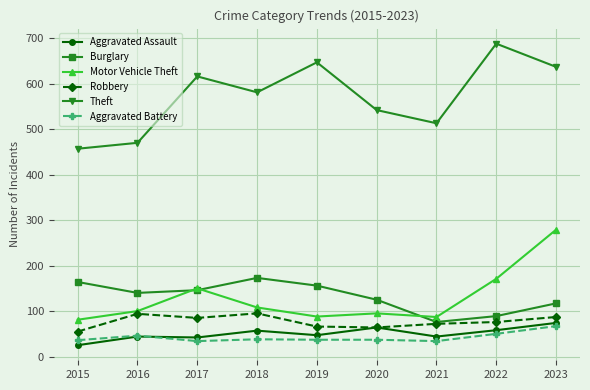

Does the chart display data point markers on the line(s)?

Yes